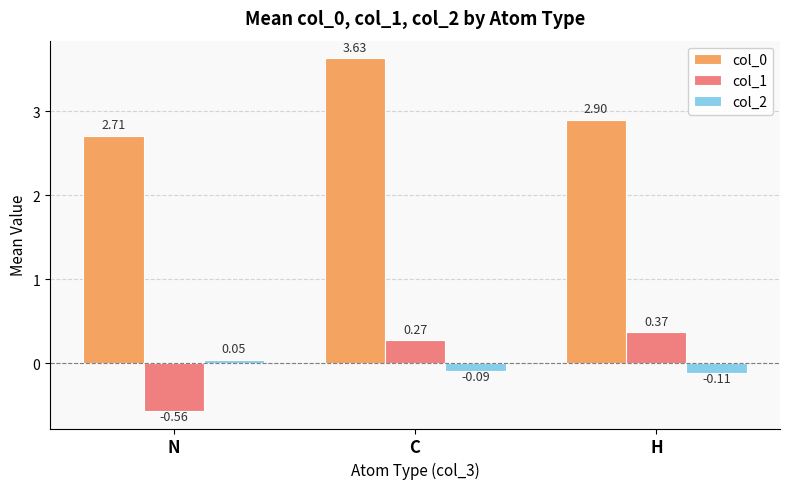

Rank the categories by col_0 value from lowest to highest.

N, H, C